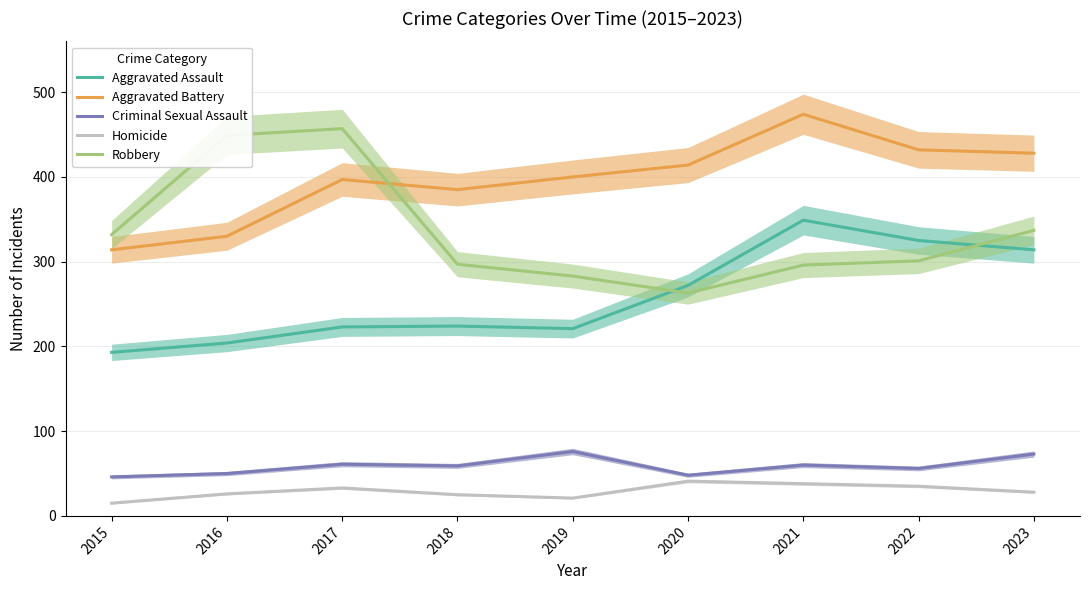

The value of Homicide at 2022 is 35. True or false?

True